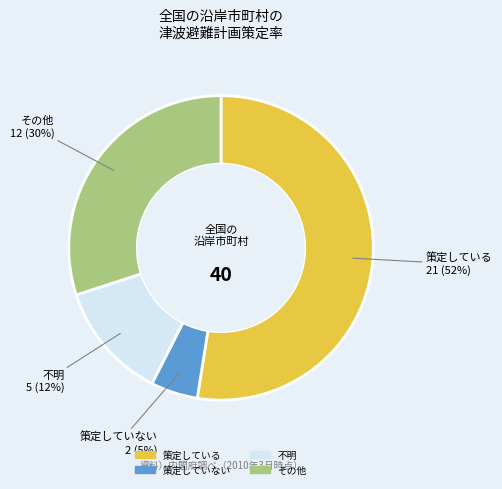

Do 不明 and 策定していない together represent more than half of the pie?

No